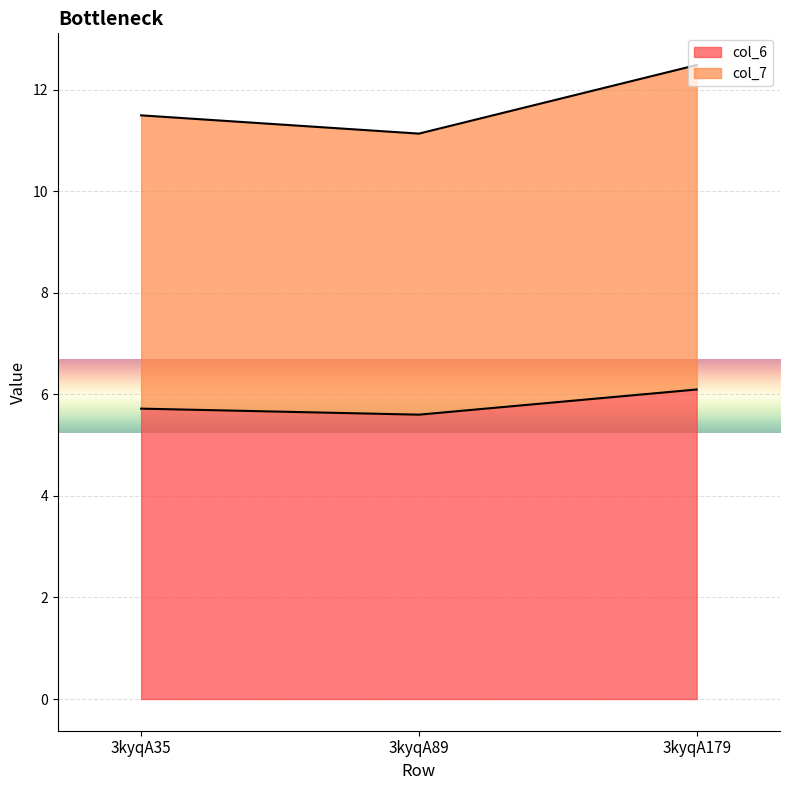

The value of col_6 at 3kyqA89 is 3.1. True or false?

False